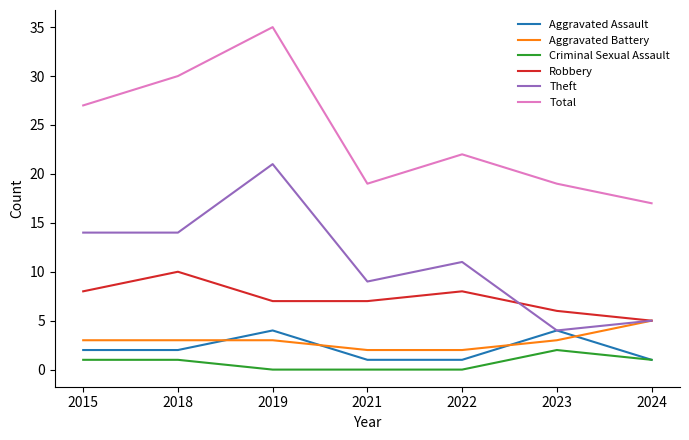

Reading right to left, extract all data points from this chart.

Aggravated Assault: 1	4	1	1	4	2	2
Aggravated Battery: 5	3	2	2	3	3	3
Criminal Sexual Assault: 1	2	0	0	0	1	1
Robbery: 5	6	8	7	7	10	8
Theft: 5	4	11	9	21	14	14
Total: 17	19	22	19	35	30	27